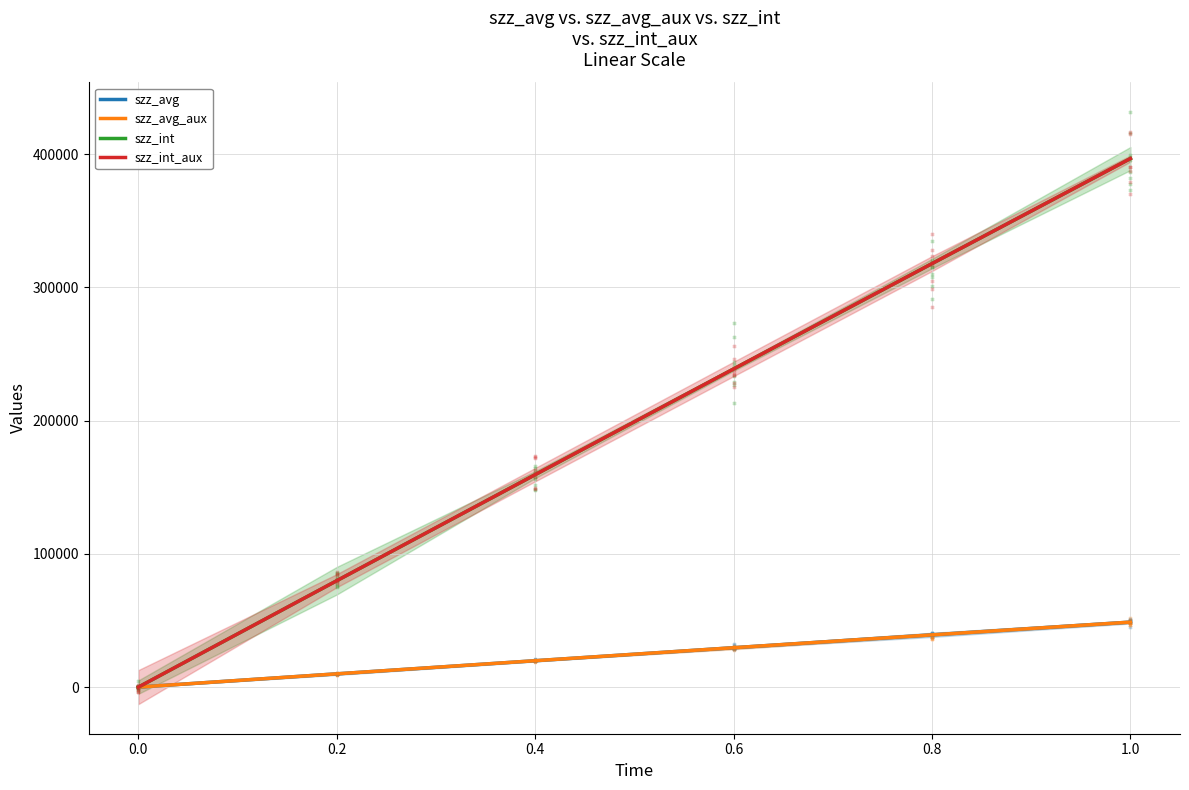

What are all the series names shown in the legend?

szz_avg, szz_avg_aux, szz_int, szz_int_aux